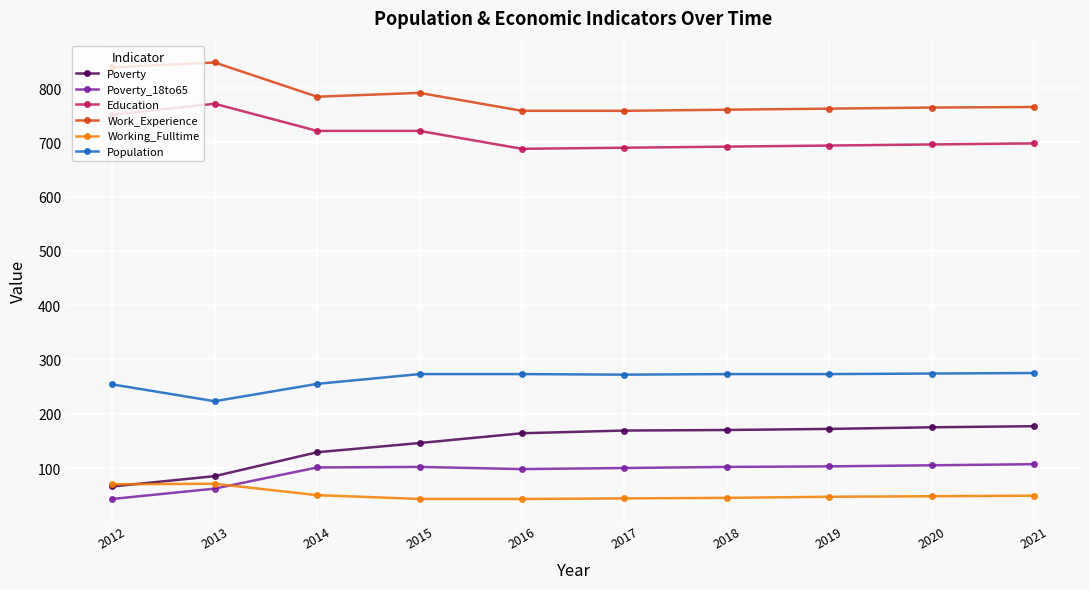

What is the difference between the highest and lowest values at 2015?

748